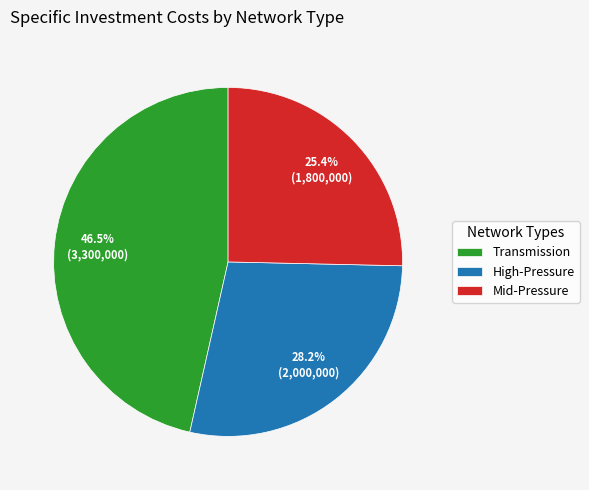

Between High-Pressure and Mid-Pressure, which is larger?

High-Pressure